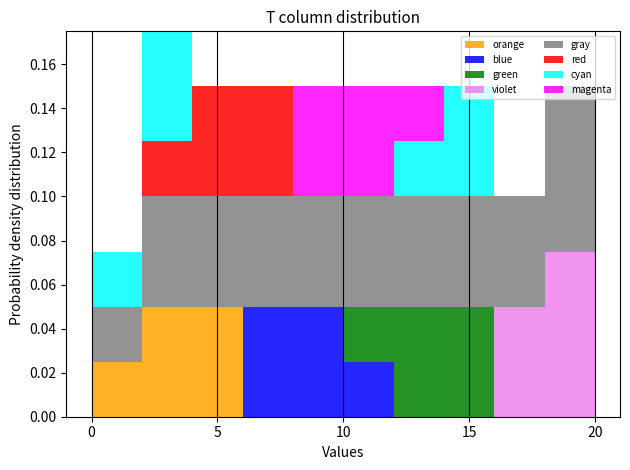

Reading left to right, list every stacked bar in this chart as the range it spans on the x-axis followed by its total height. The values are not printed on the chart, so give them approximately, as read against the axis.

0 to 2: 0.076
2 to 4: 0.176
4 to 6: 0.150
6 to 8: 0.150
8 to 10: 0.150
10 to 12: 0.150
12 to 14: 0.150
14 to 16: 0.150
16 to 18: 0.100
18 to 20: 0.150